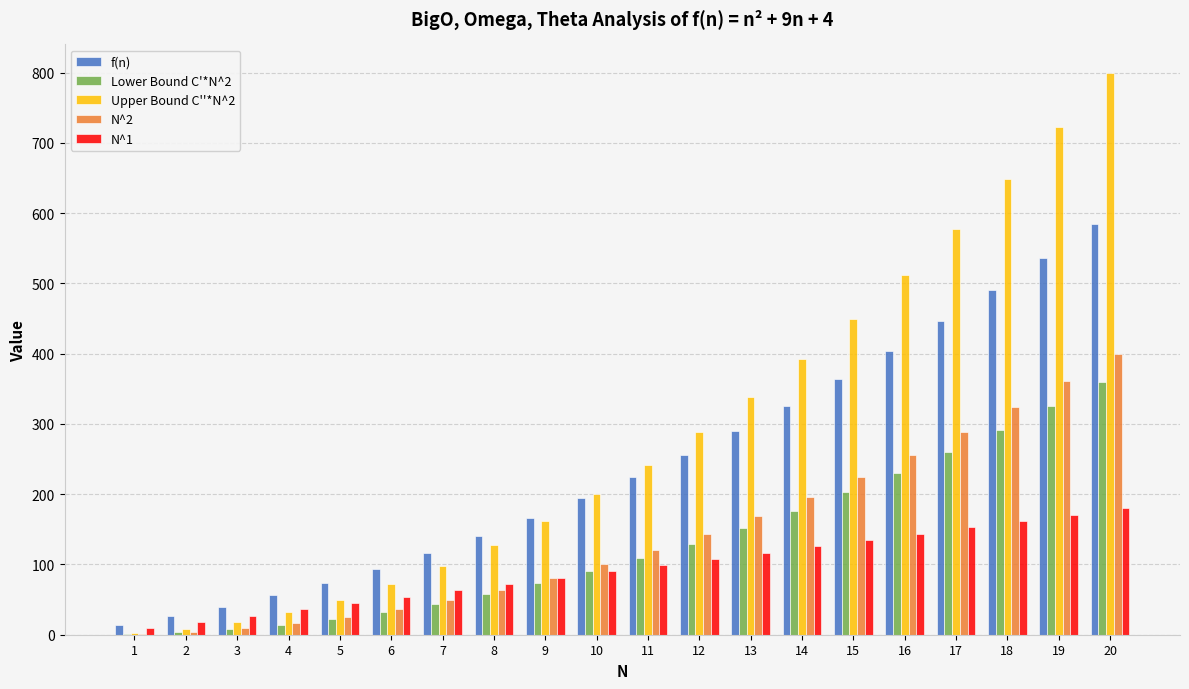

How many data points does each series have?

20